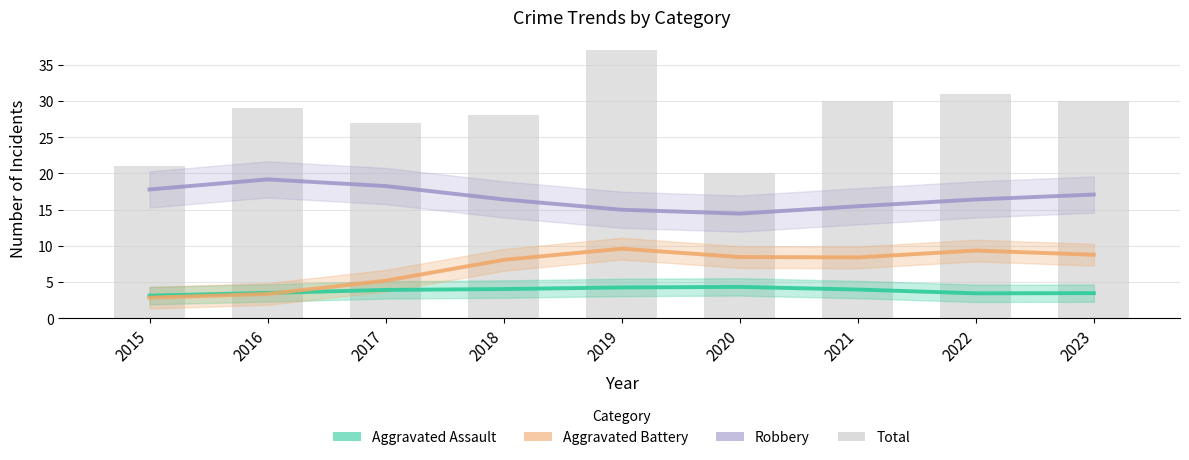

What is the spread (max minus min) of values at 2023?

26.5